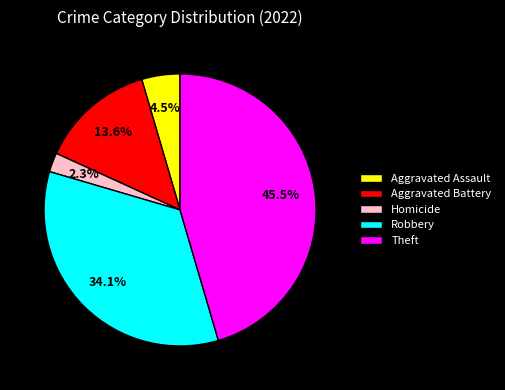

Rank the categories by value from lowest to highest.

Homicide, Aggravated Assault, Aggravated Battery, Robbery, Theft